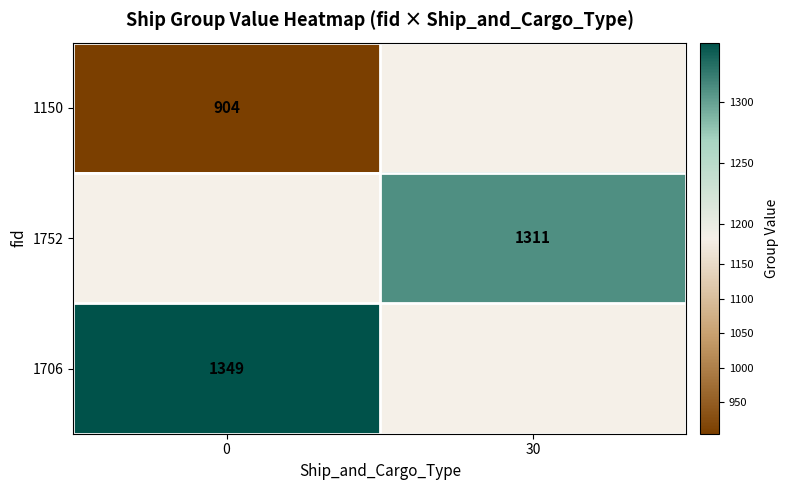

What is the difference between the highest and lowest values at 0?

445.0